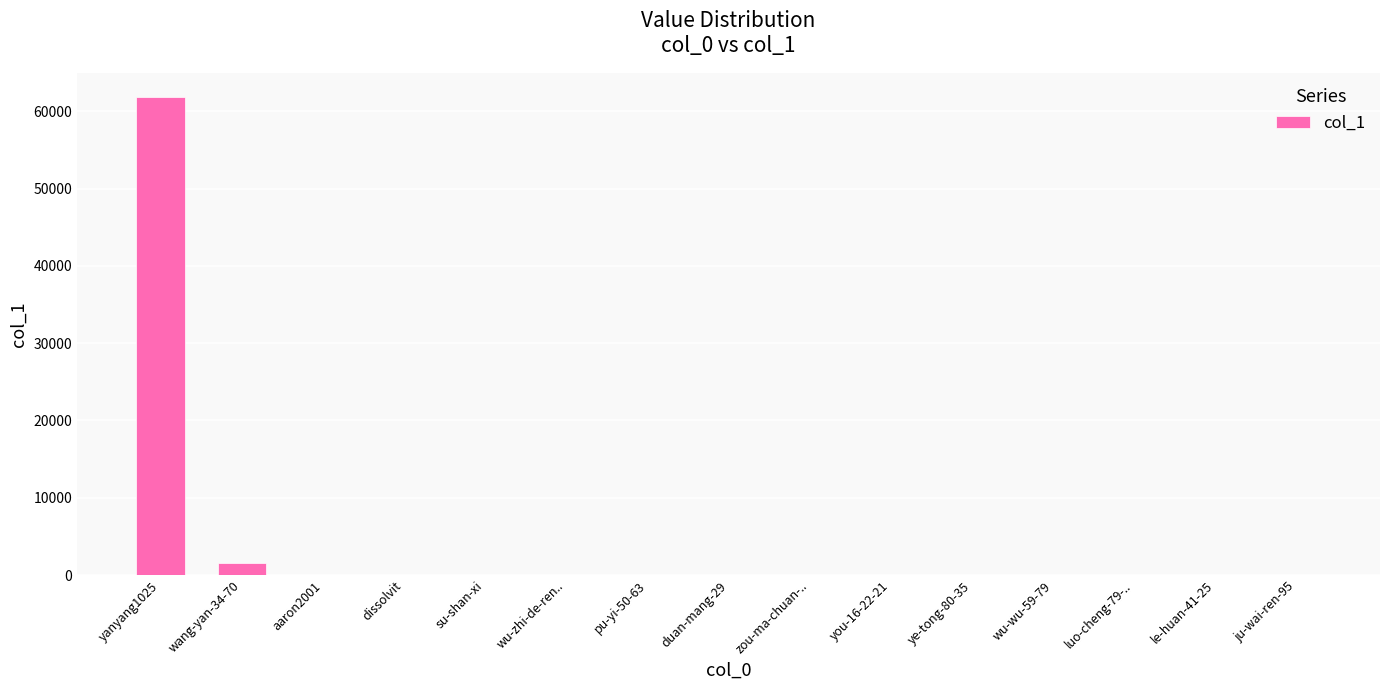

Is it true that the value at le-huan-41-25 is 0?

True